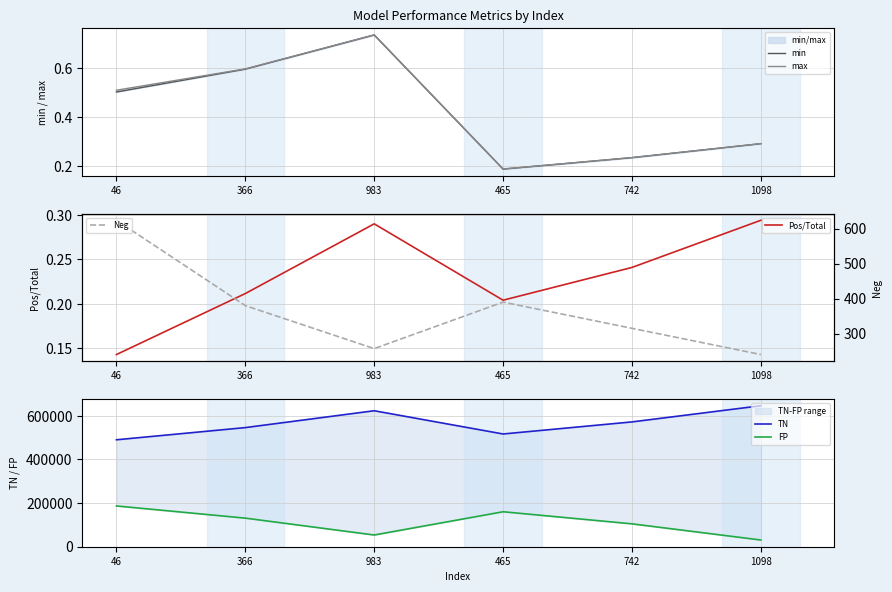

What is the label of the 4th point from the left?

465